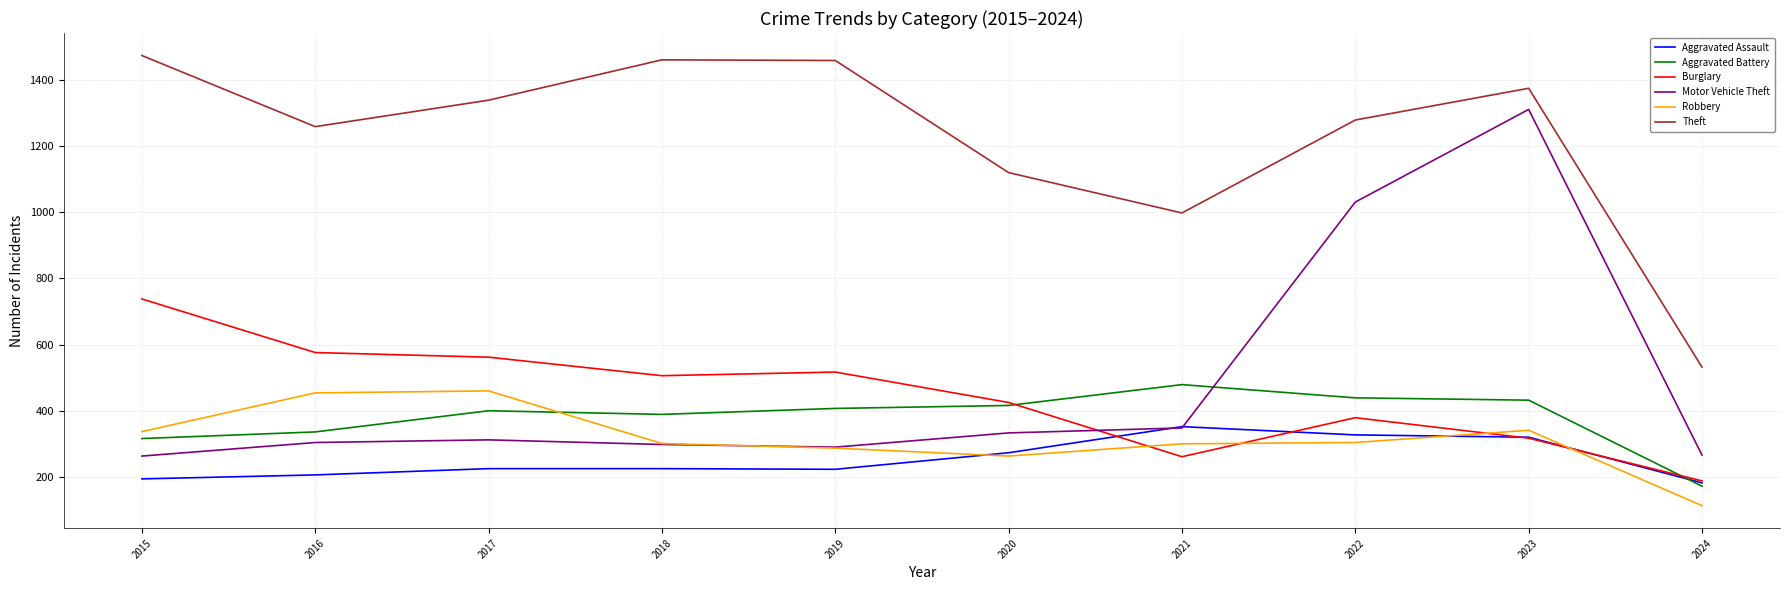

At which label does Aggravated Assault reach its peak?

2021